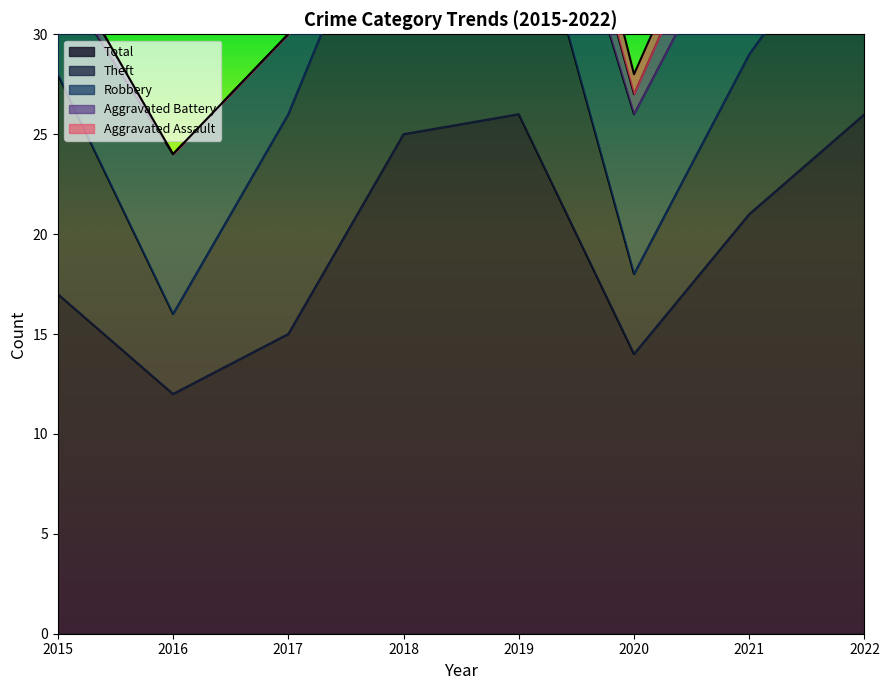

List the series in order of their peak value, highest first.

Total, Theft, Robbery, Aggravated Battery, Aggravated Assault